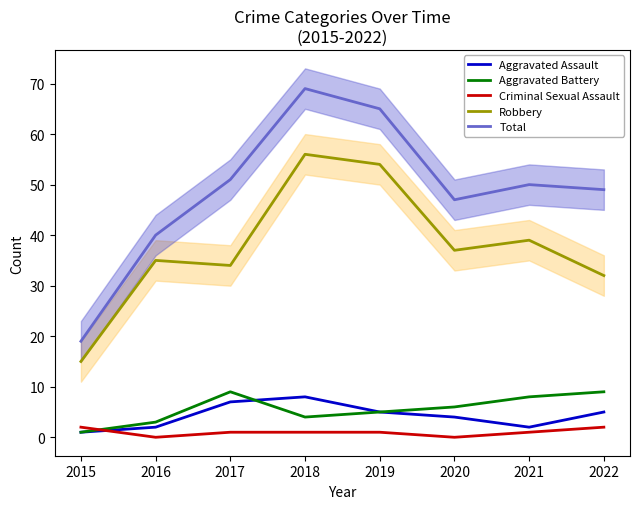

What is the difference between the highest and lowest values at 2015?

18